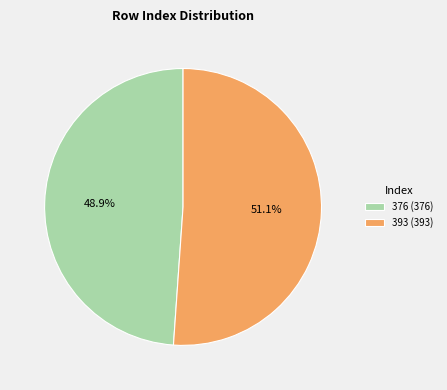

What percentage do 393 and 376 together represent?

100.0%